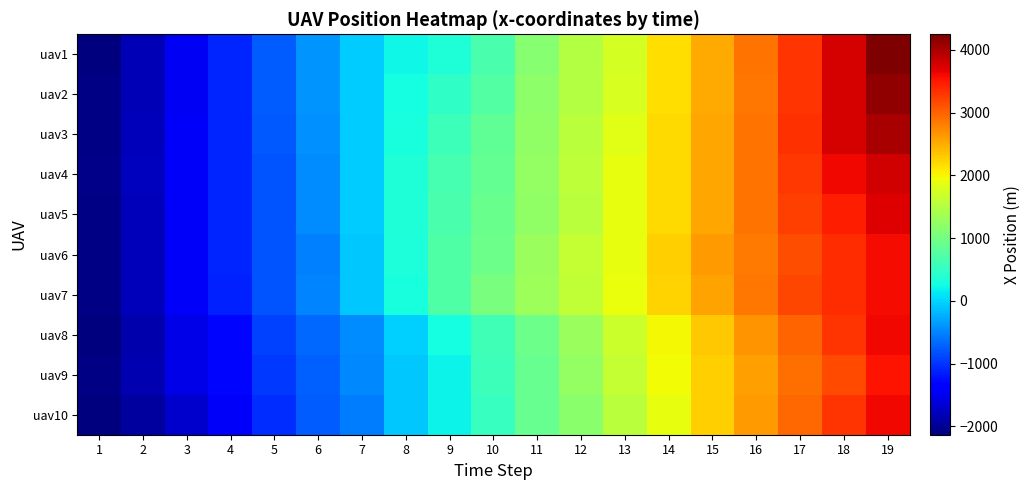

What is the maximum value shown in the chart?

4247.7